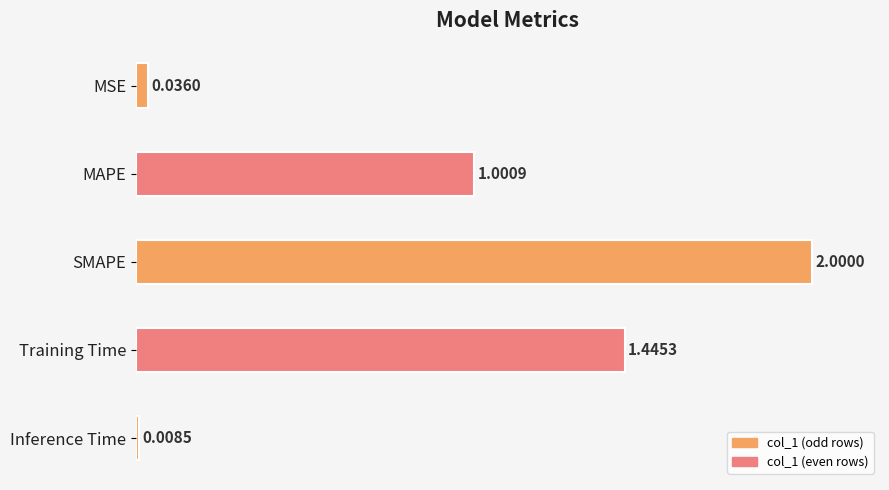

What is the label of the 1st bar from the bottom?

Inference Time